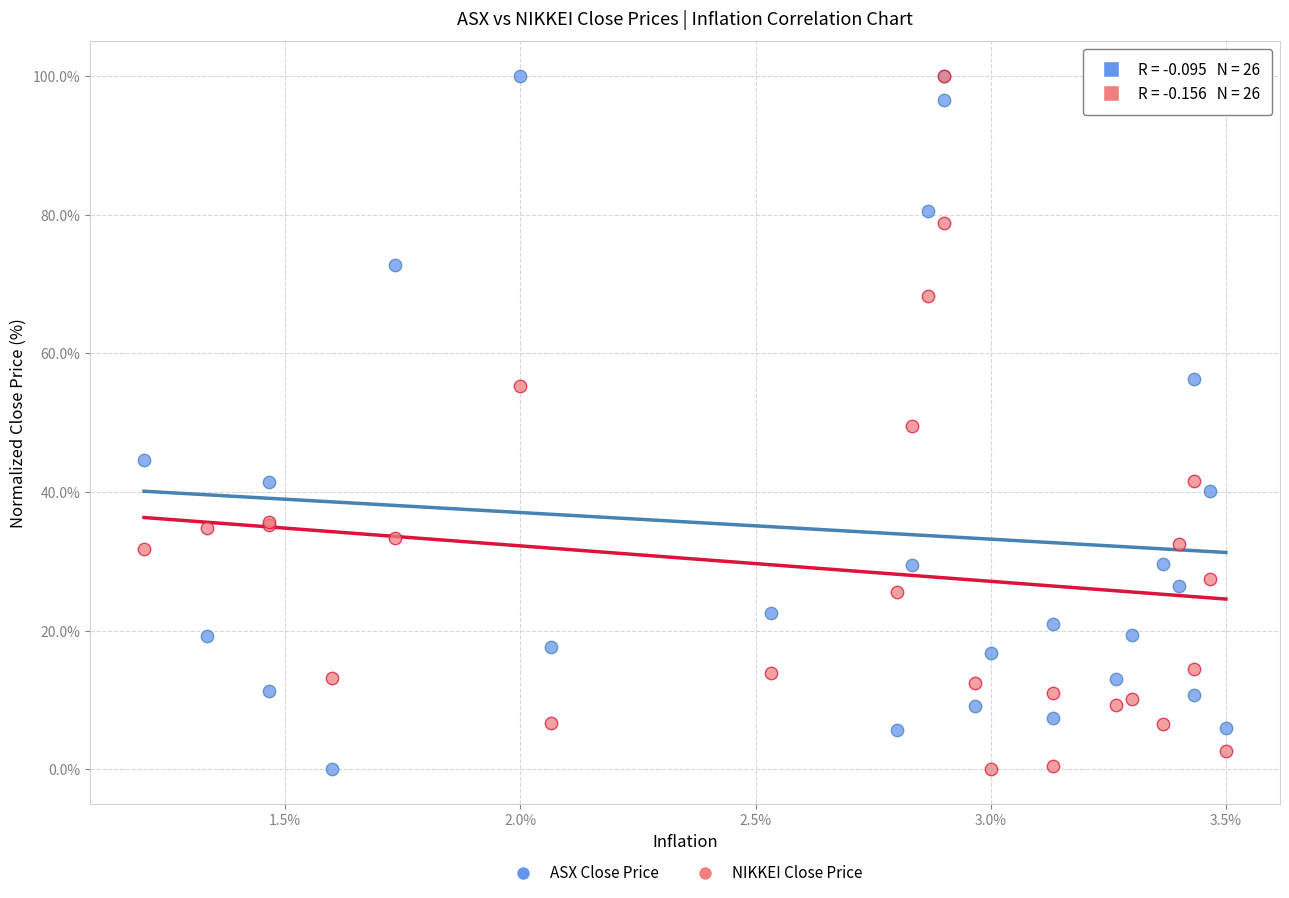

What are all the series names shown in the legend?

ASX Close Price, NIKKEI Close Price